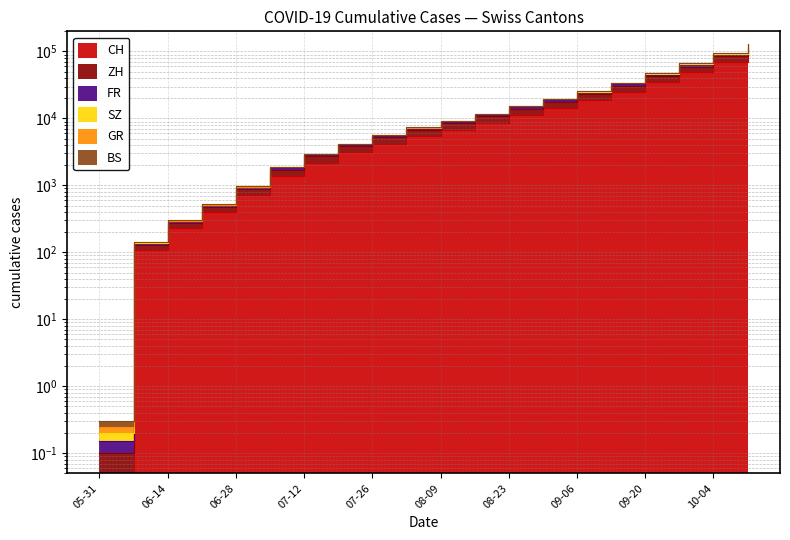

At which category is the sum across all series the highest?

2020-10-11